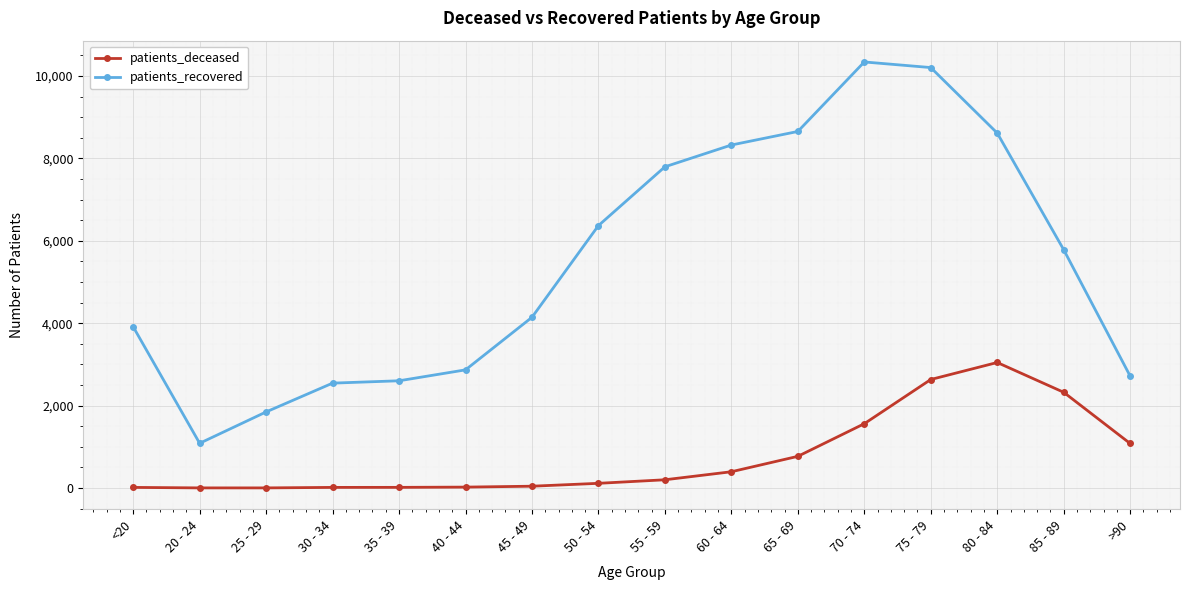

True or false: patients_recovered and patients_deceased intersect in this chart.

False